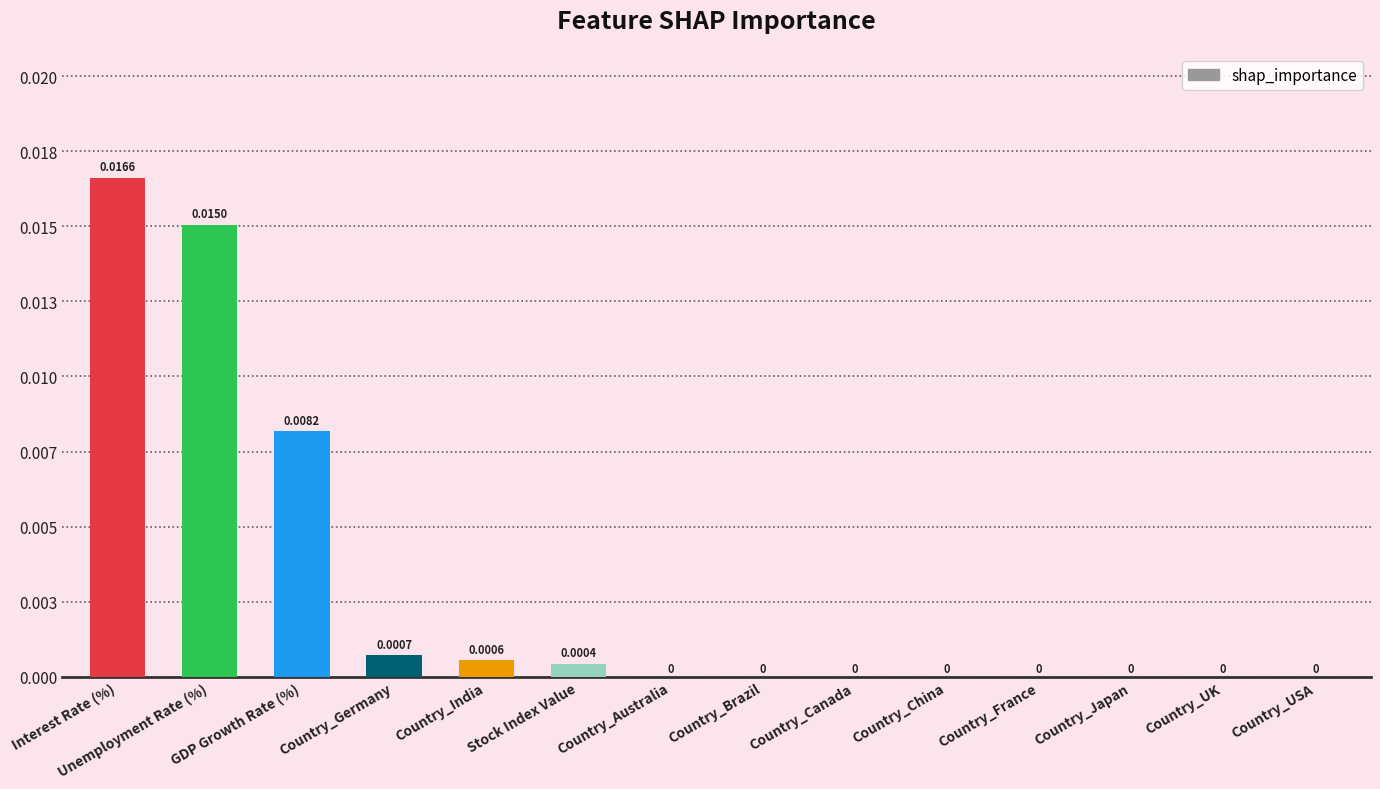

What position from the left is Country_Germany?

4